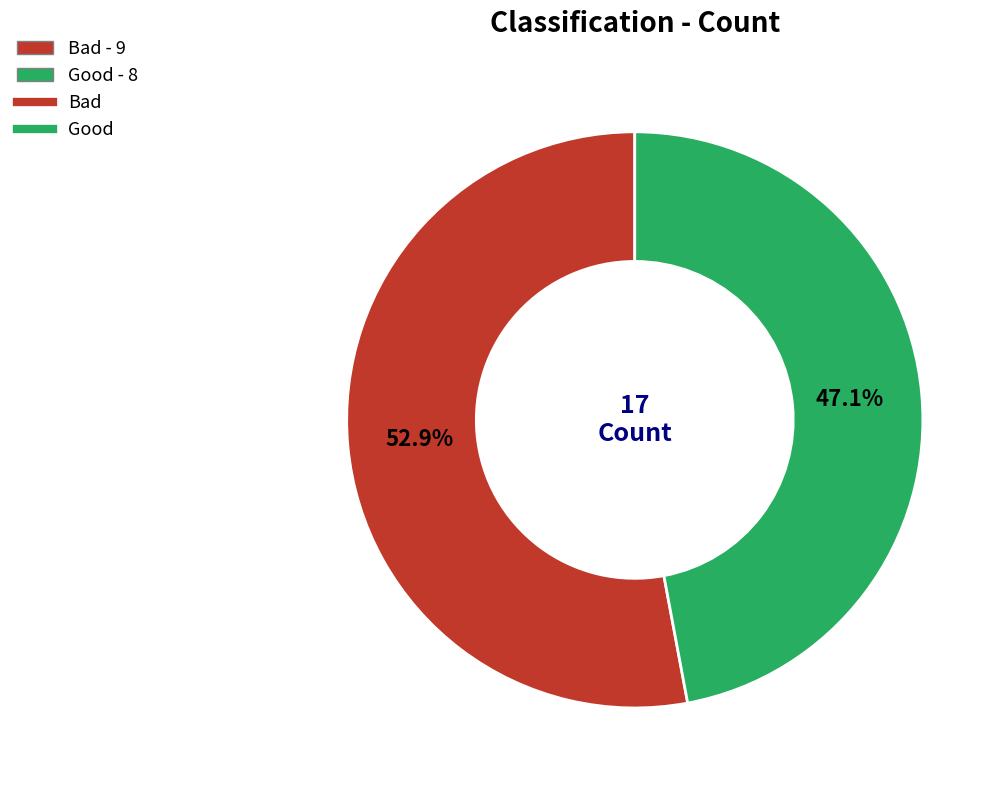

Count the number of slices in the pie.

2